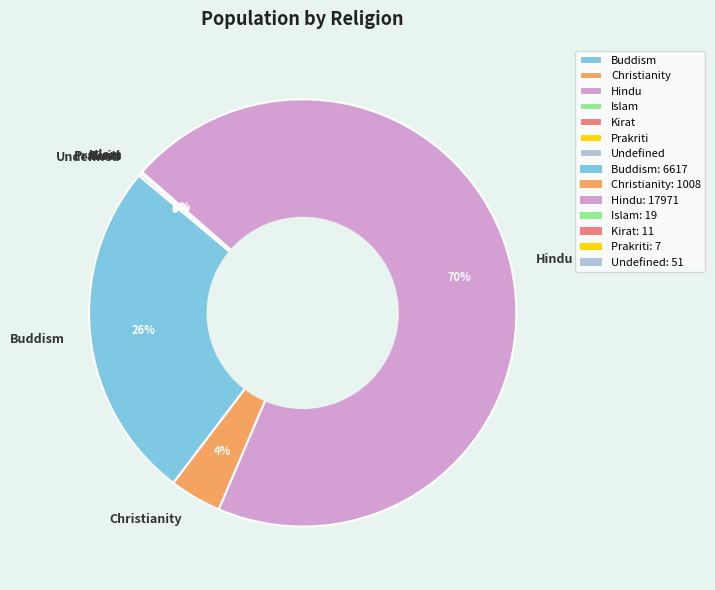

The Buddism slice represents 26% of the pie. True or false?

True